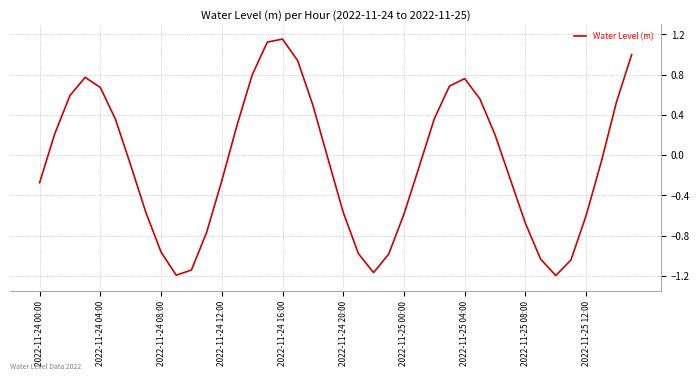

Does the chart have visible grid lines?

Yes